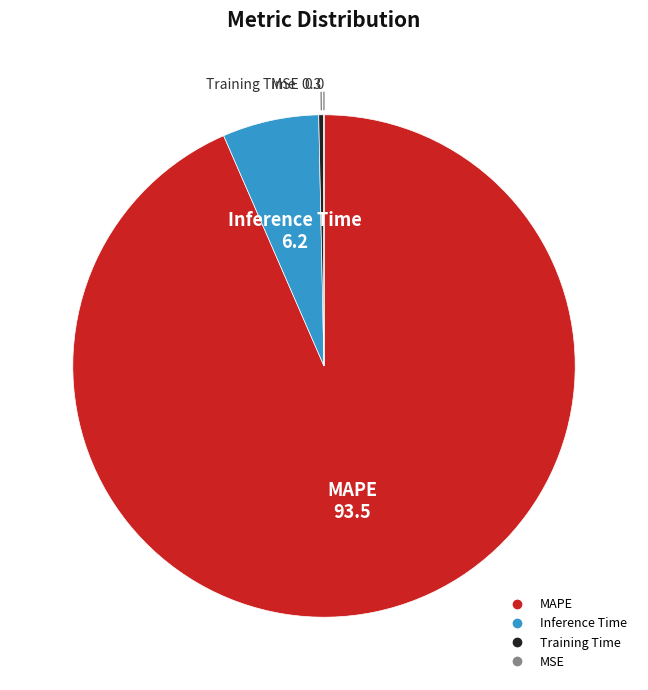

Do MAPE and Training Time together represent more than half of the pie?

Yes